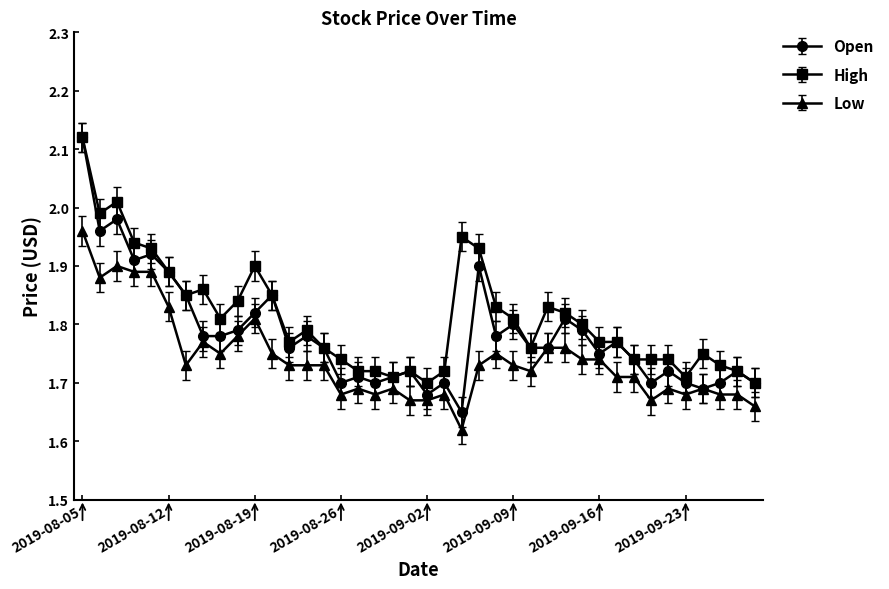

How many lines are shown in the chart?

3